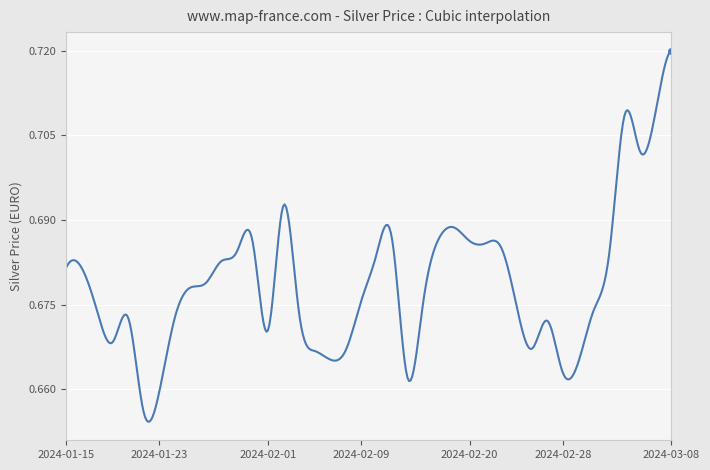

Does the chart have visible grid lines?

Yes